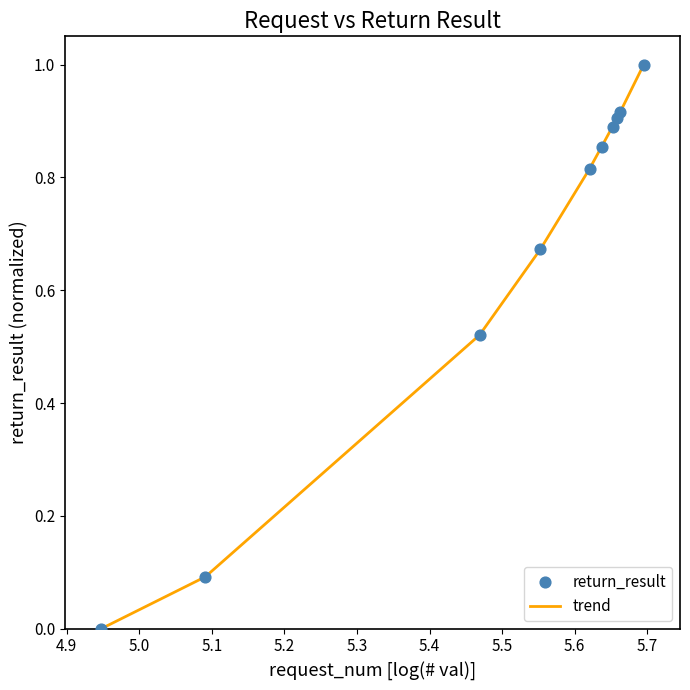

What is the greatest value displayed?

1.0